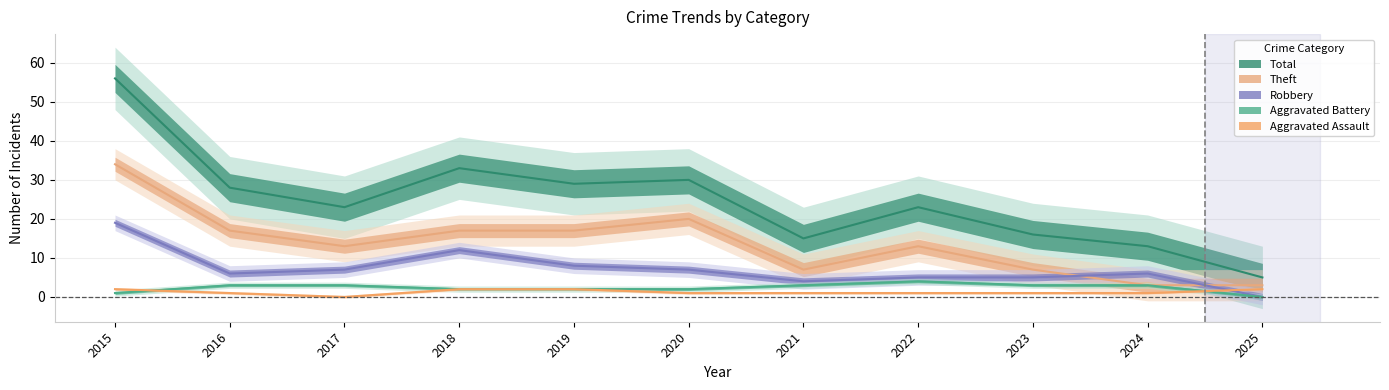

Which has a higher value, 2020 or 2016?

2020